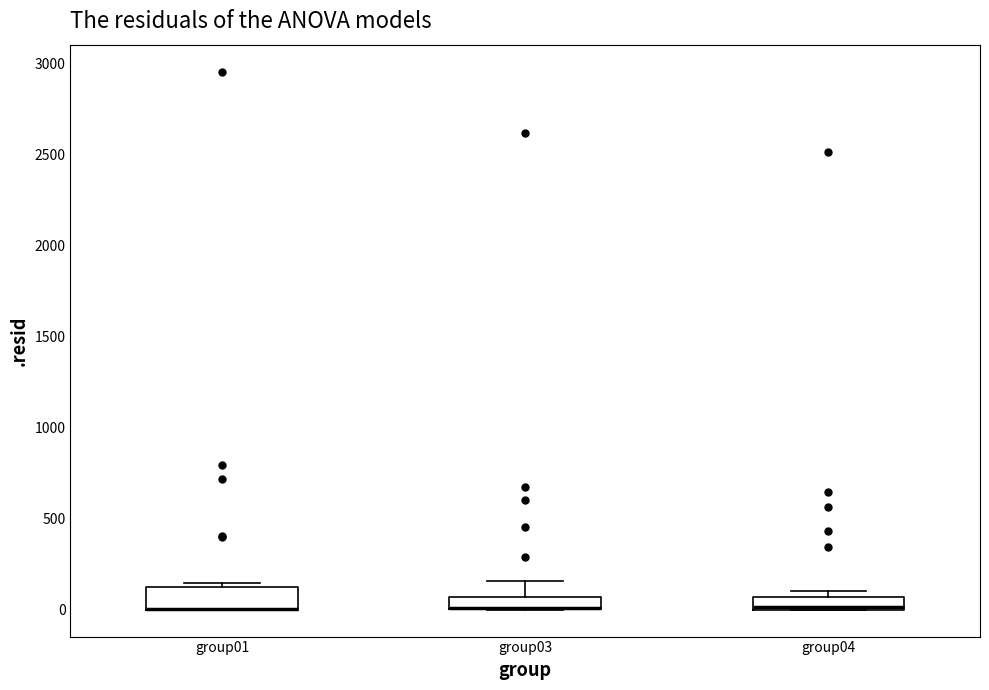

Which box is the tallest, from its lower edge to its upper edge?

group01